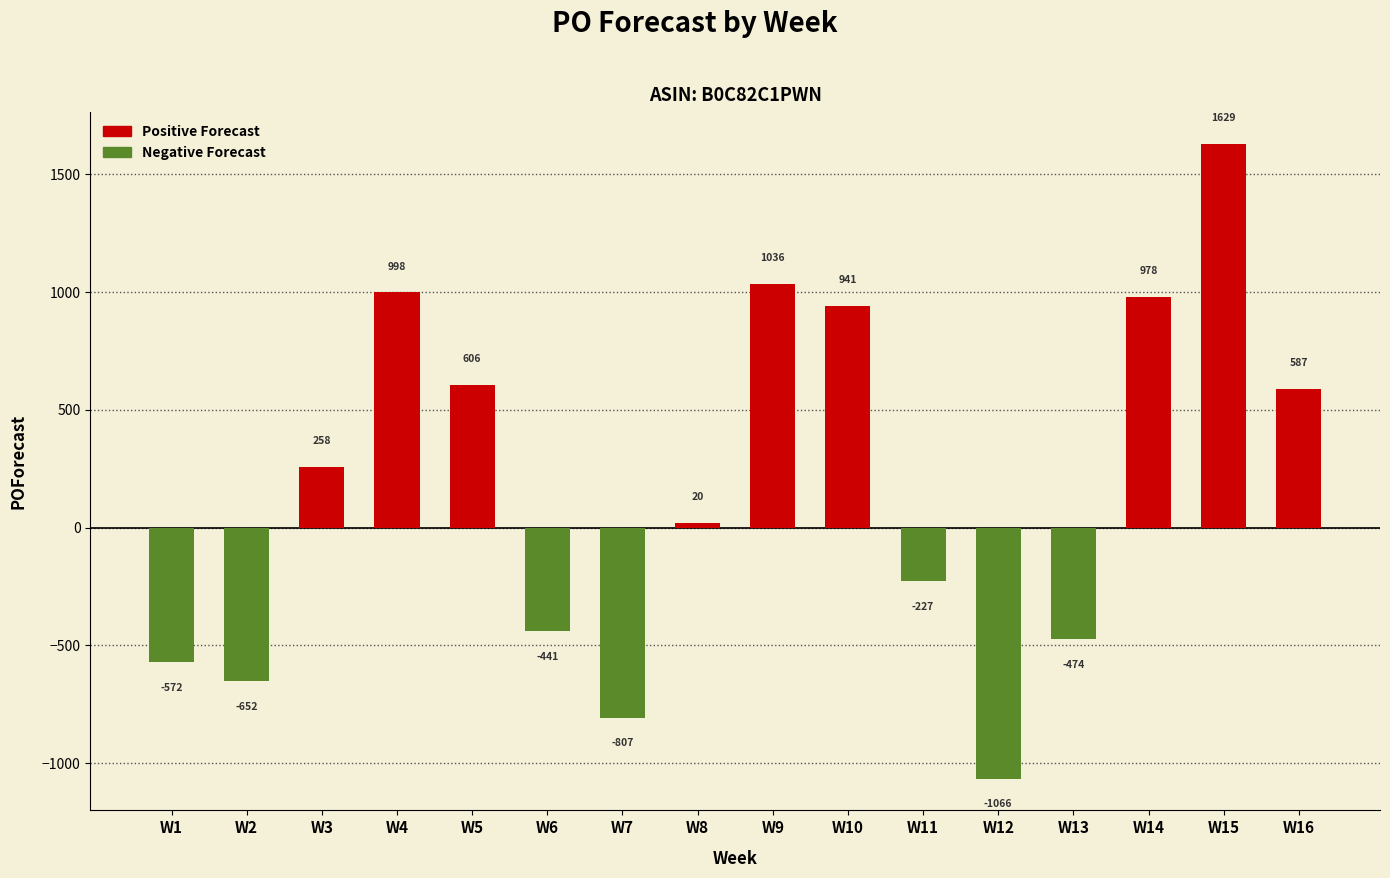

At which label is the value closest to 281?

W3